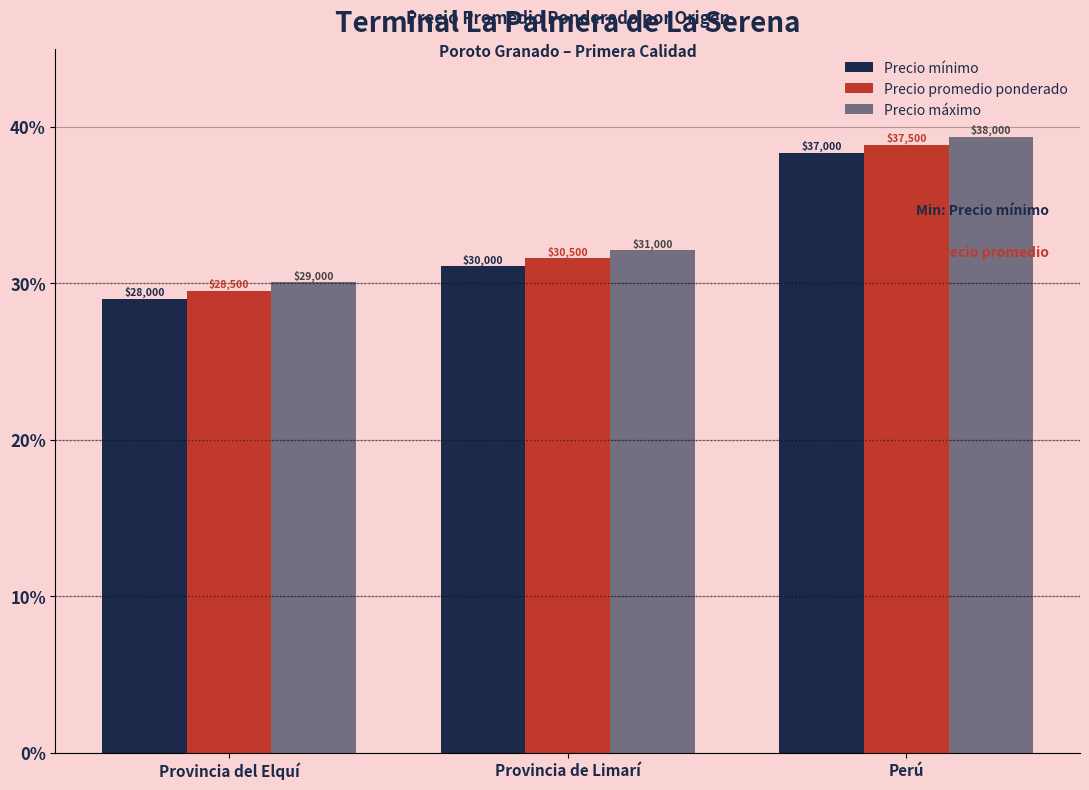

What is the average value of the Precio mínimo series?

32.8